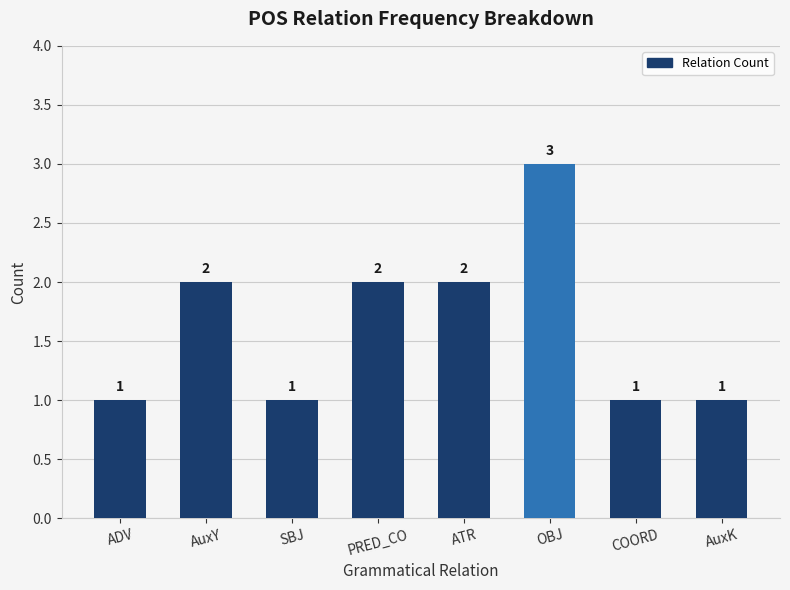

True or false: the data shows 0 at COORD.

False